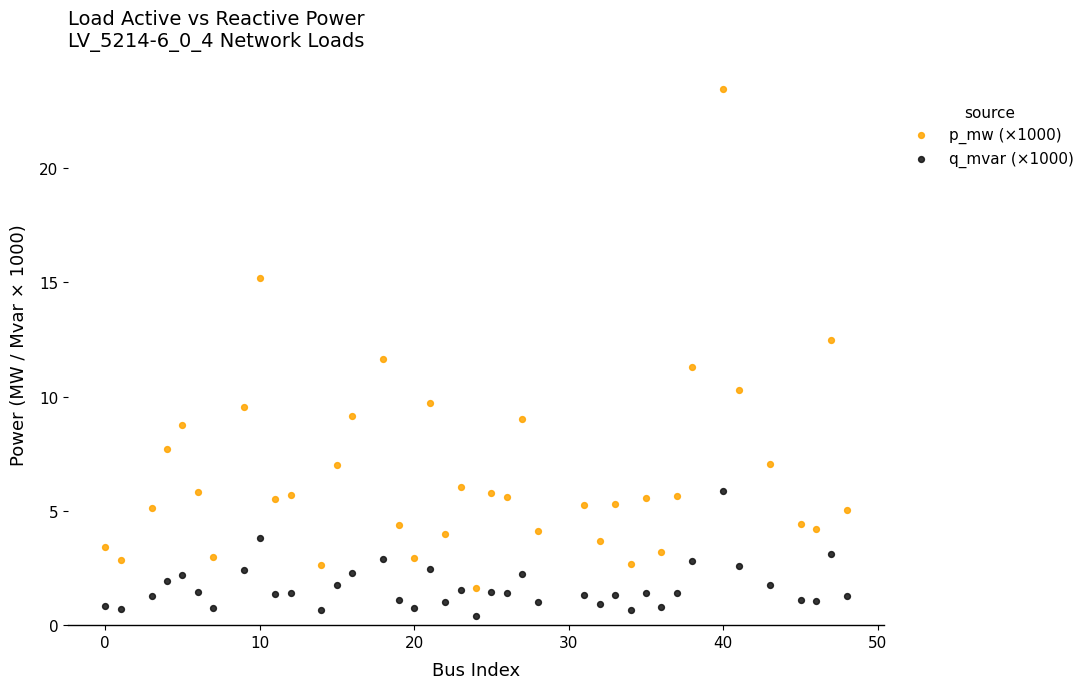

Which series contains the highest Y value?

p_mw (×1000)